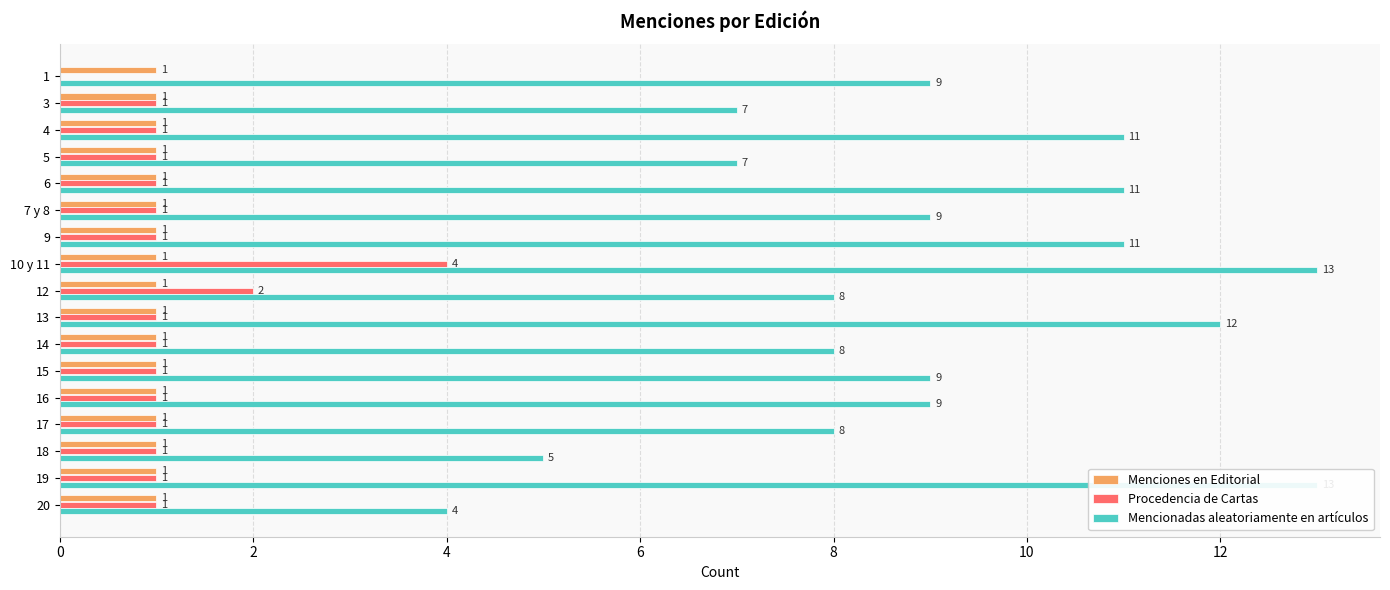

What is the label of the 14th bar from the right?

6